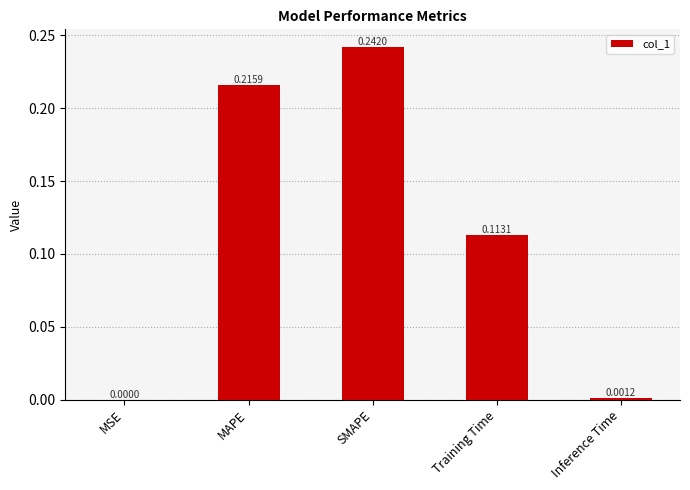

Between Inference Time and MAPE, which is larger?

MAPE